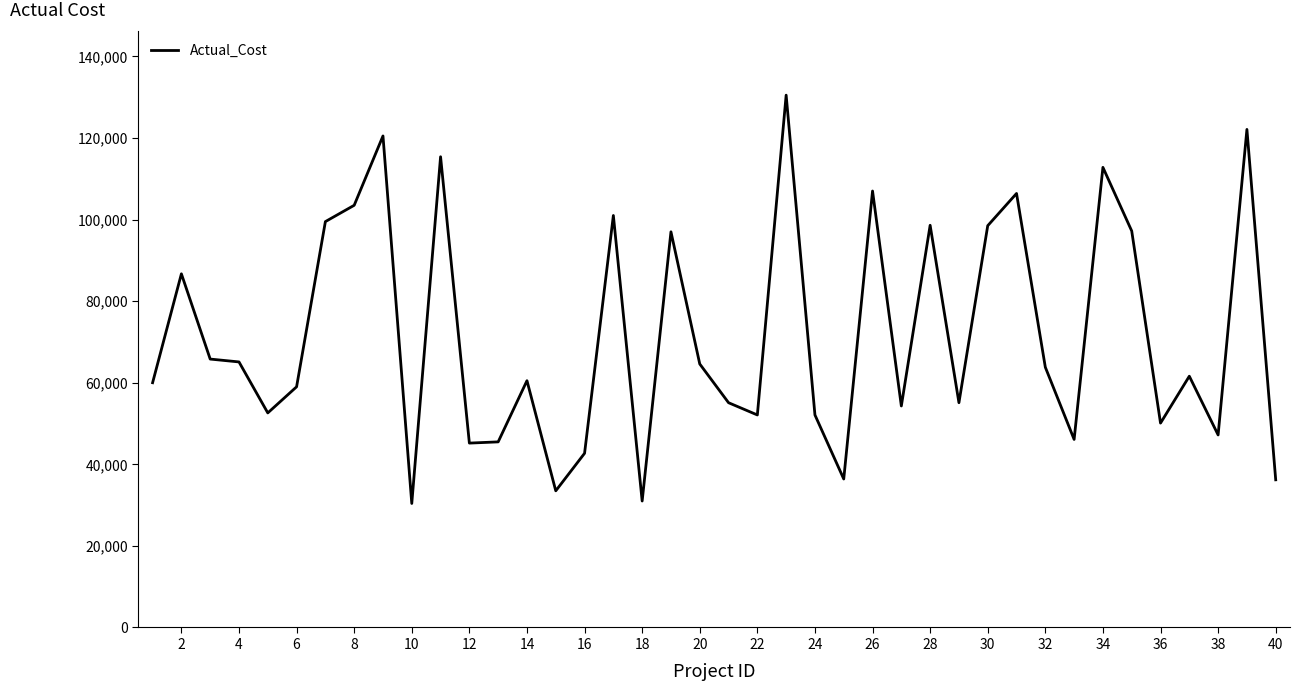

What is the difference between the maximum and minimum values?

100100